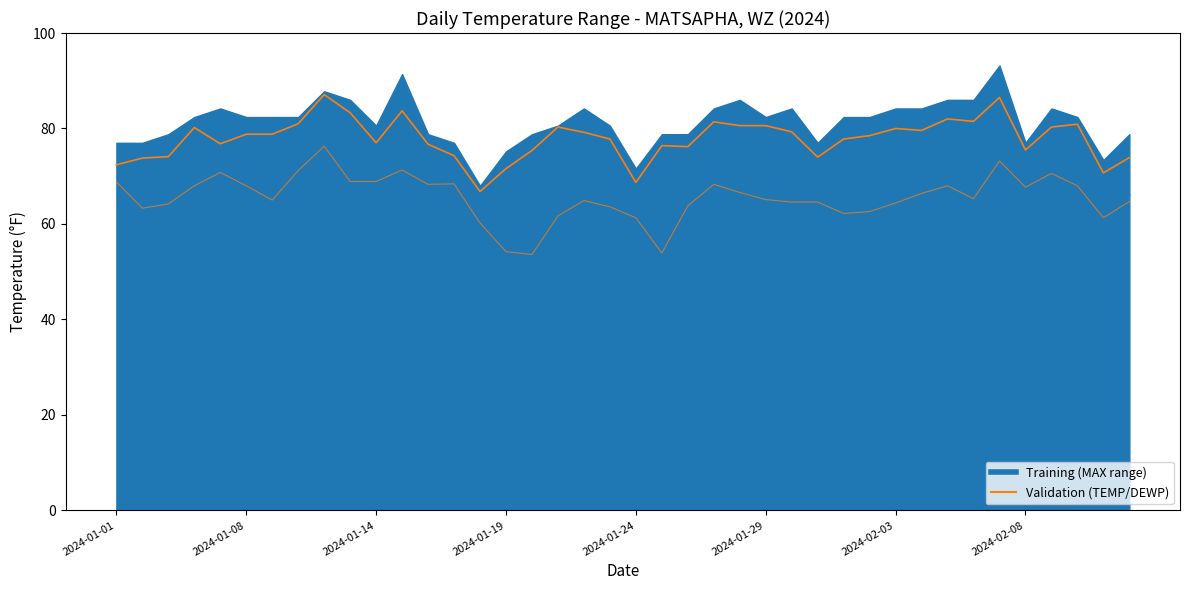

True or false: DEWP has a value of 53.9 at 21.

True